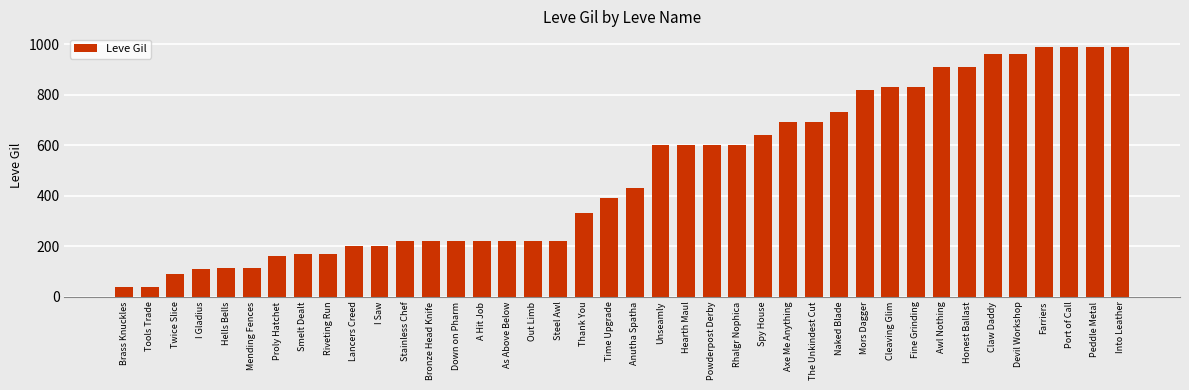

What is the minimum value shown in the chart?

40